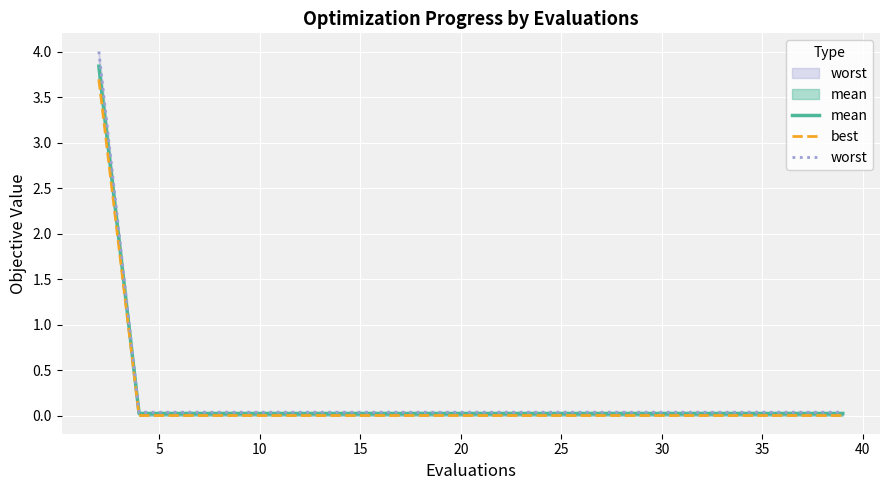

What are all the series names shown in the legend?

mean, best, worst